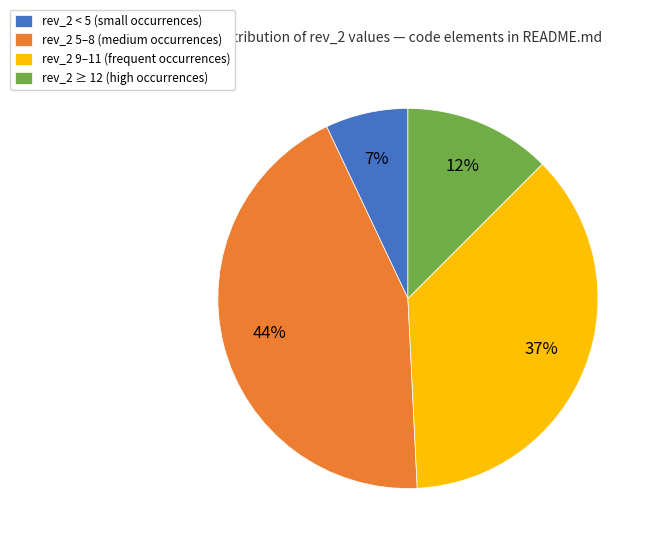

Rank the categories by value from lowest to highest.

rev_2 < 5 (small occurrences), rev_2 ≥ 12 (high occurrences), rev_2 9–11 (frequent occurrences), rev_2 5–8 (medium occurrences)